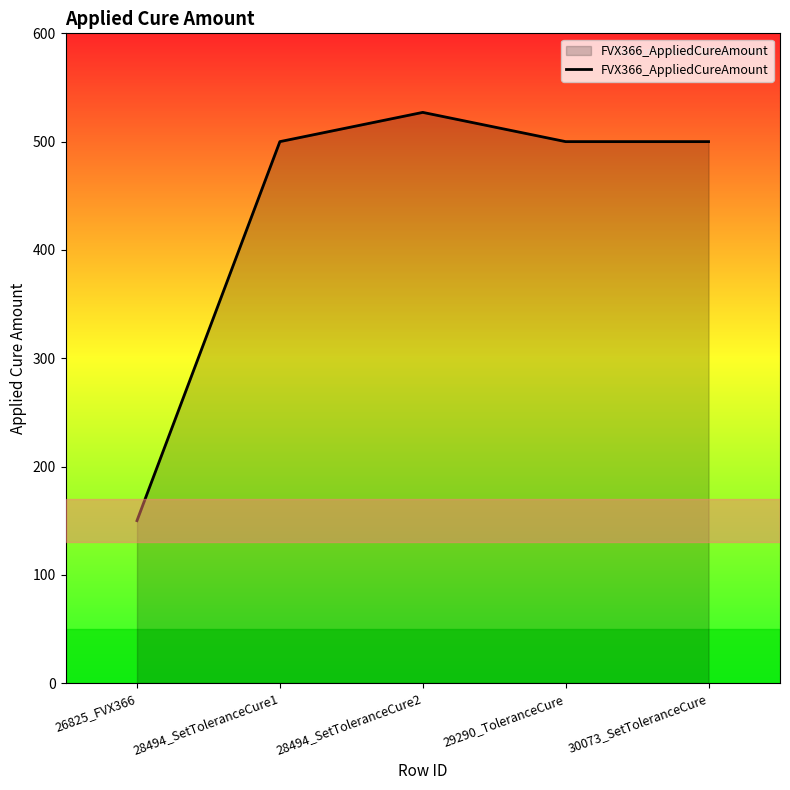

Read the value at 30073_SetToleranceCure, to the nearest 5.

500